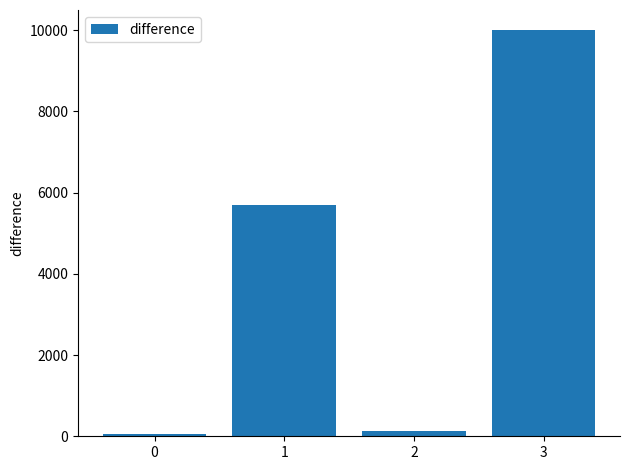

What is the smallest value displayed?

48